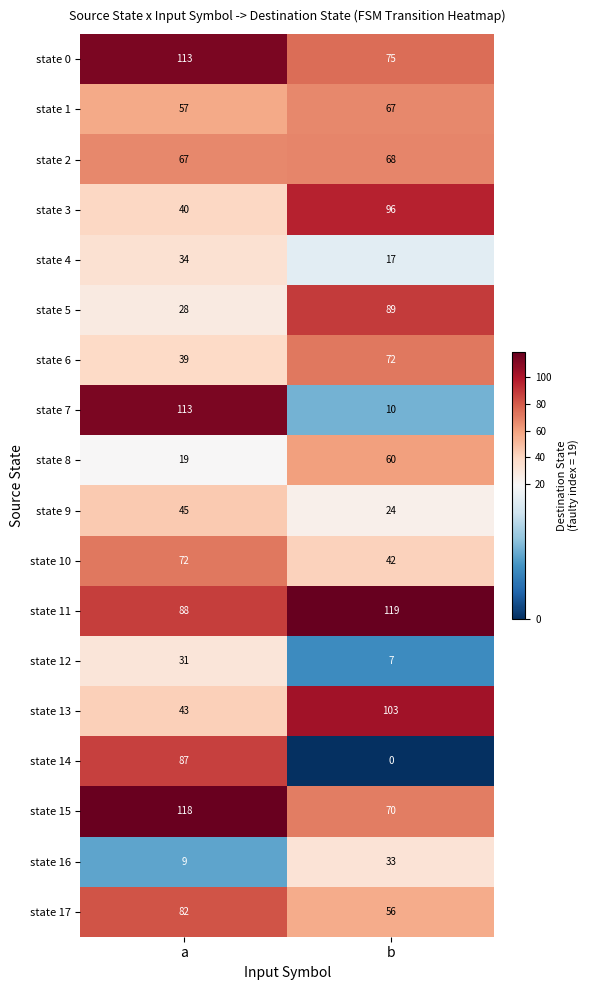

The state 14 series shows 0 at b. True or false?

True